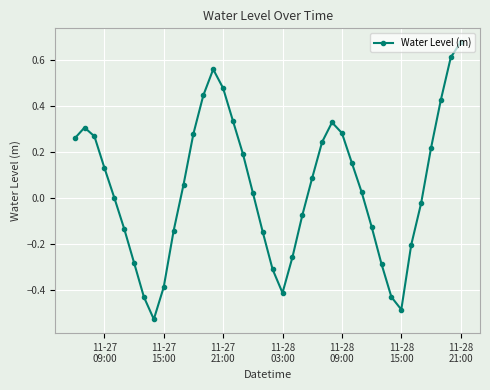

True or false: the data has more than 1 interior local peaks.

True